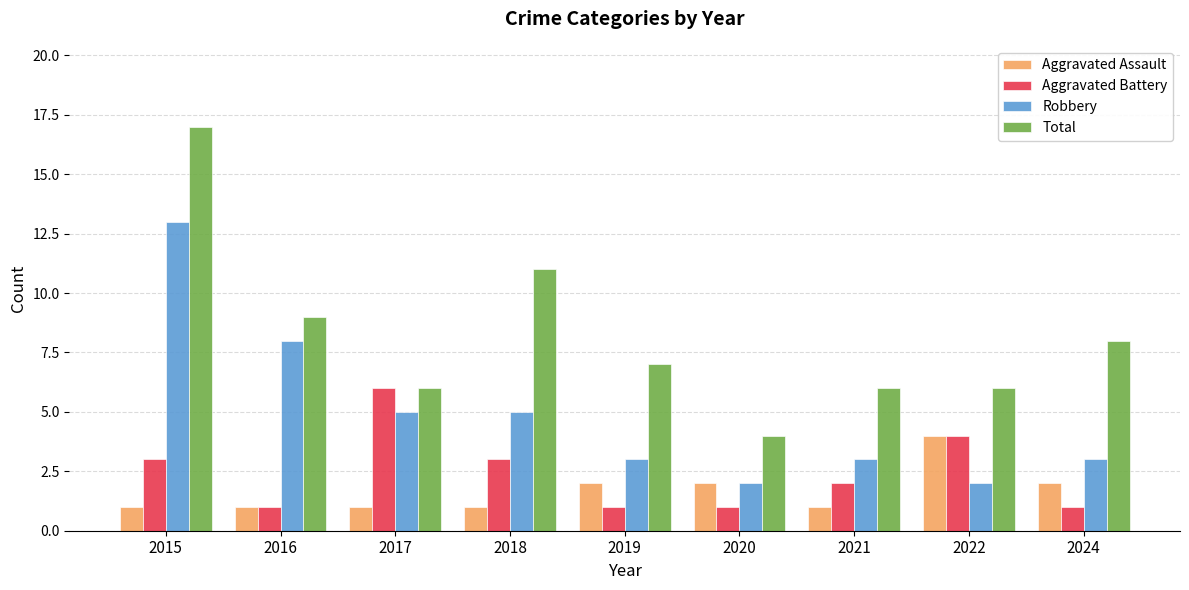

Which category has the highest value in the Aggravated Battery series?

2017